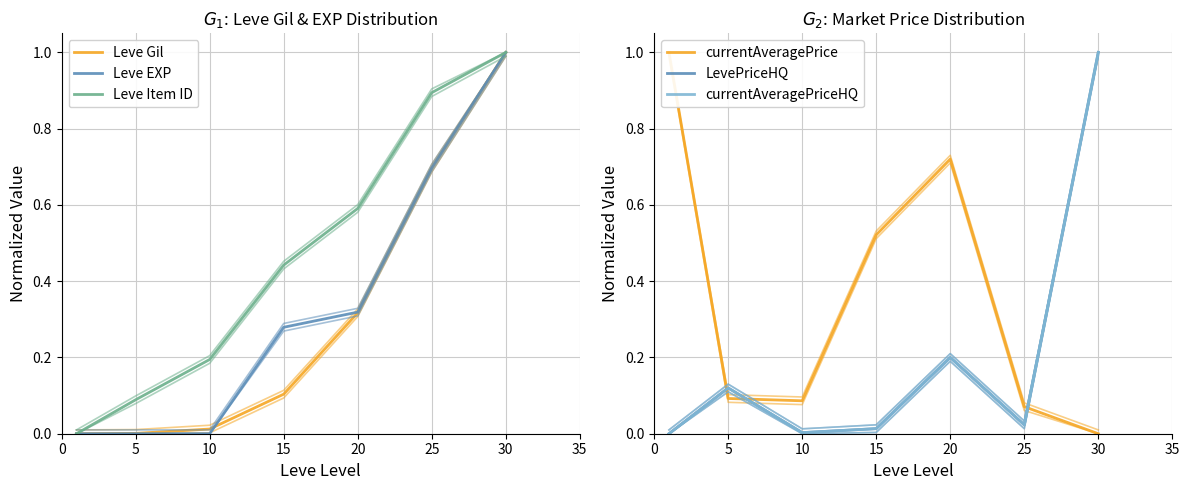

Reading left to right, list all the values displayed in this chart.

Leve Gil: 0.0	0.0	0.0	0.1	0.3	0.7	1.0
Leve EXP: 0.0	0.0	0.0	0.3	0.3	0.7	1.0
Leve Item ID: 0.0	0.1	0.2	0.4	0.6	0.9	1.0
currentAveragePrice: 1.0	0.1	0.1	0.5	0.7	0.1	0.0
LevePriceHQ: 0.0	0.1	0.0	0.0	0.2	0.0	1.0
currentAveragePriceHQ: 0.0	0.1	0.0	0.0	0.2	0.0	1.0